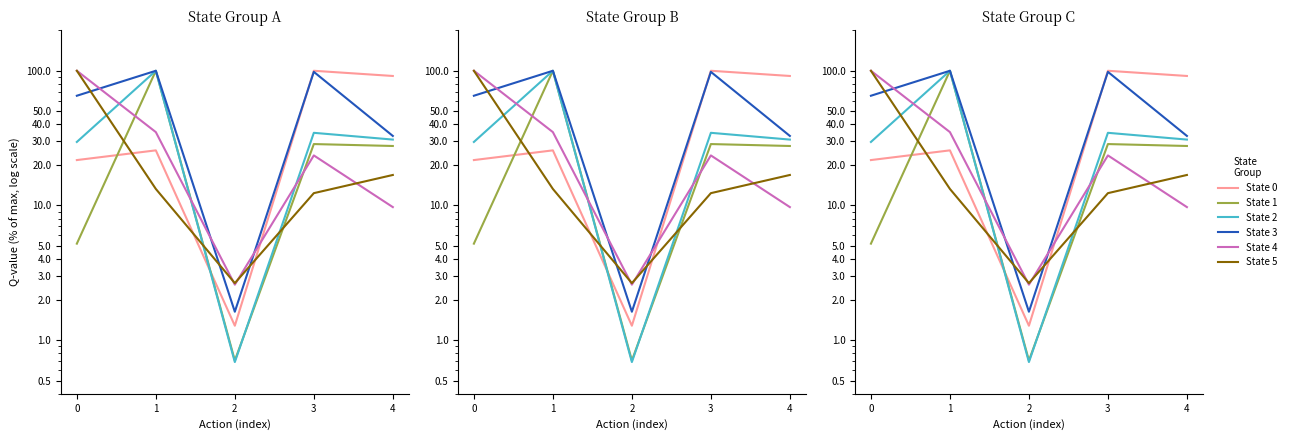

What is the average value of the State 3 series?

59.6